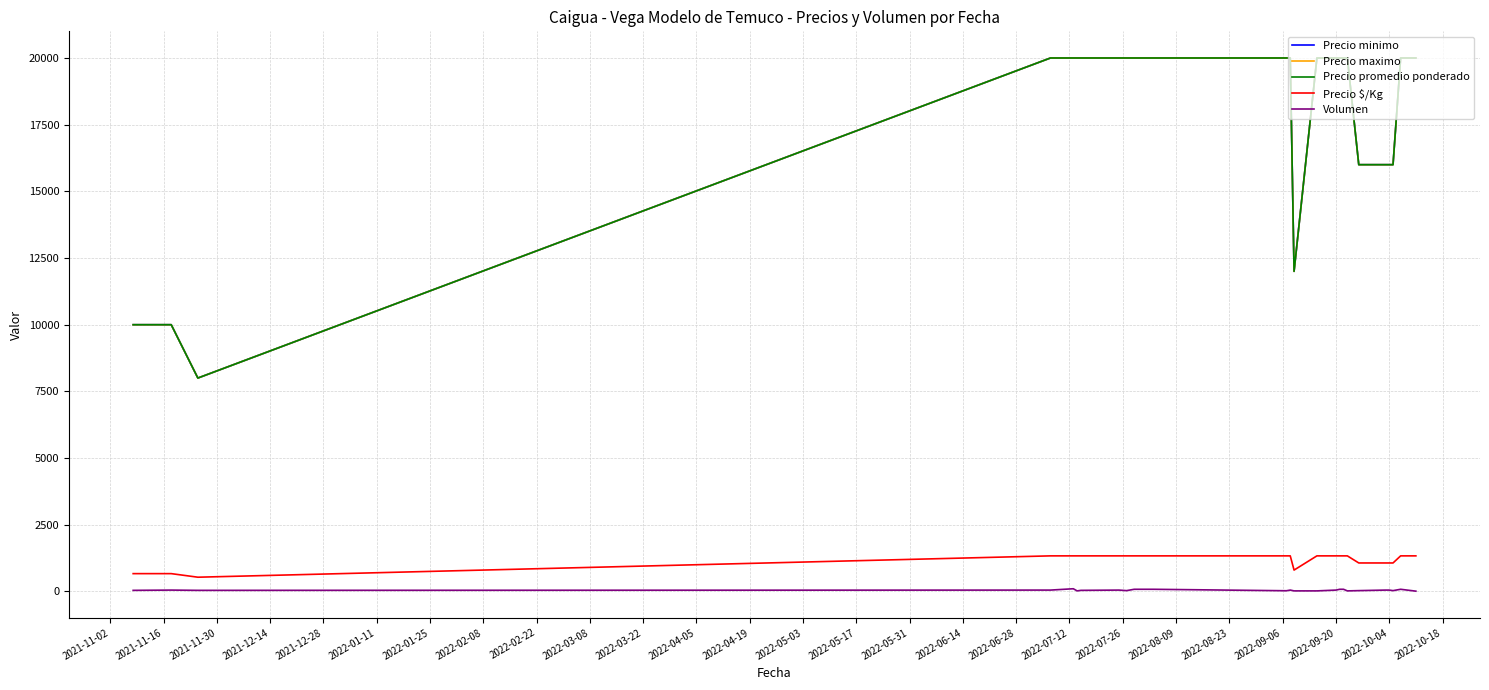

Is this an area chart (filled region under the line)?

No